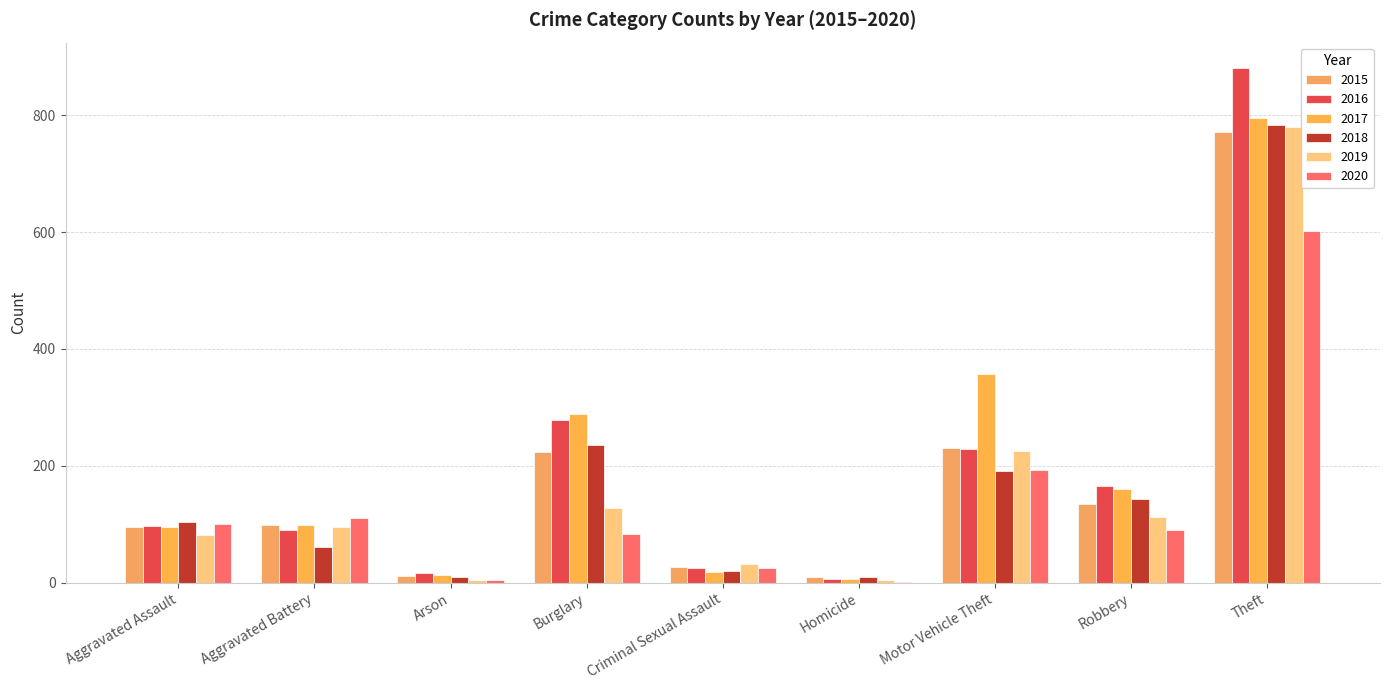

What are all the series names shown in the legend?

2015, 2016, 2017, 2018, 2019, 2020